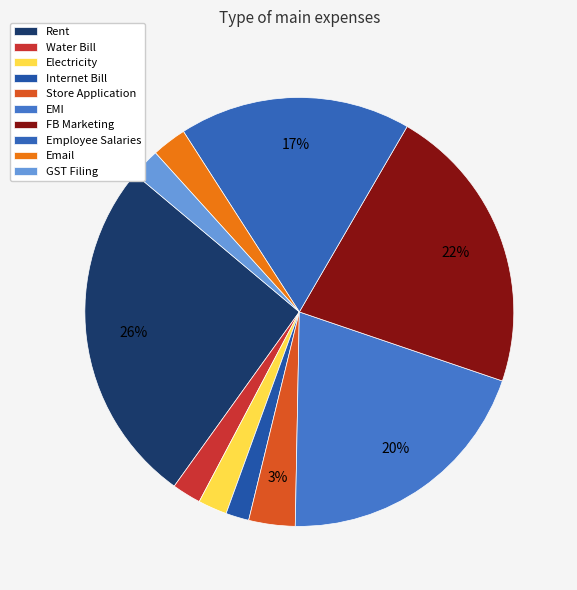

To the nearest percent, what percentage of the pie is Internet Bill?

2%